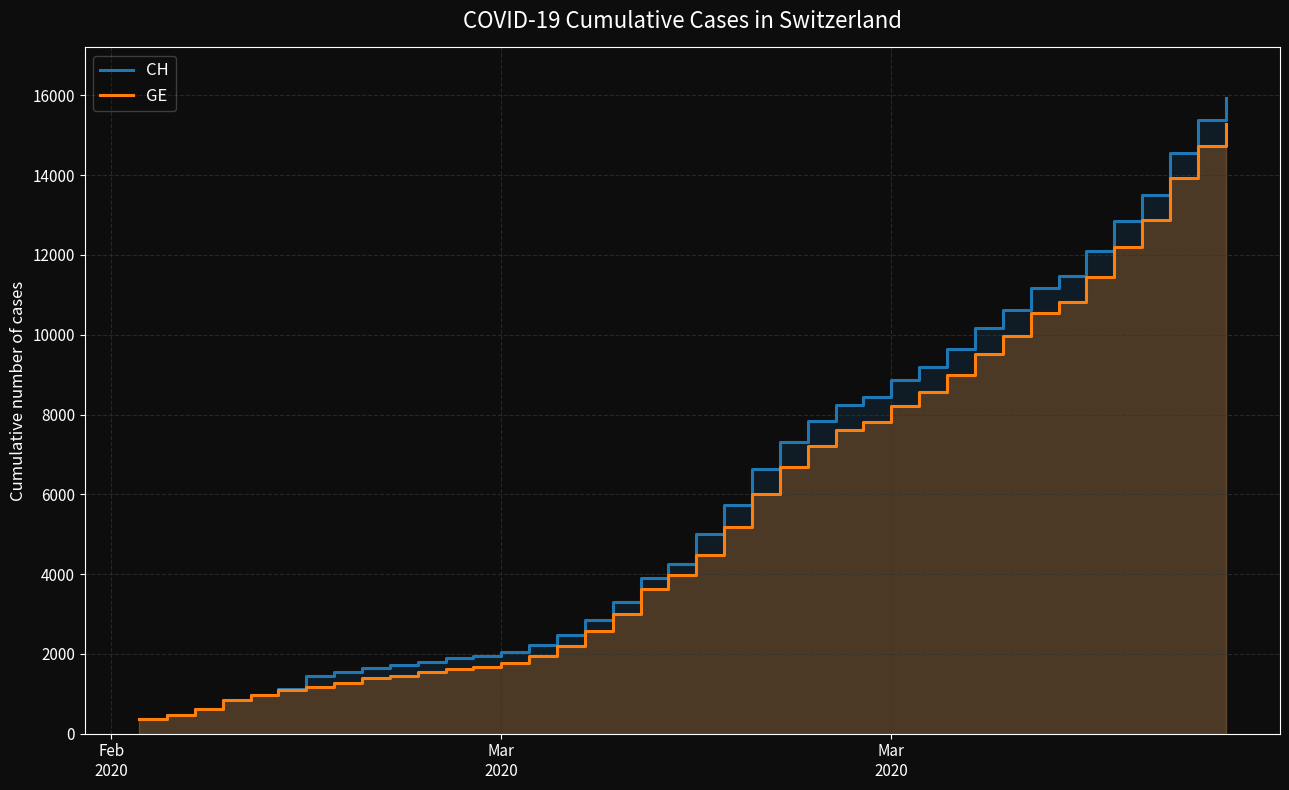

True or false: CH and GE cross at least once.

False